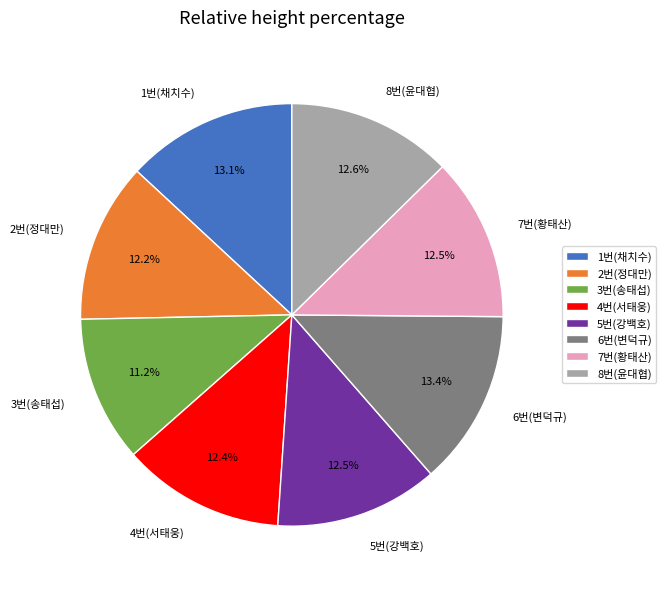

What is the smallest slice in the pie chart?

3번(송태섭)